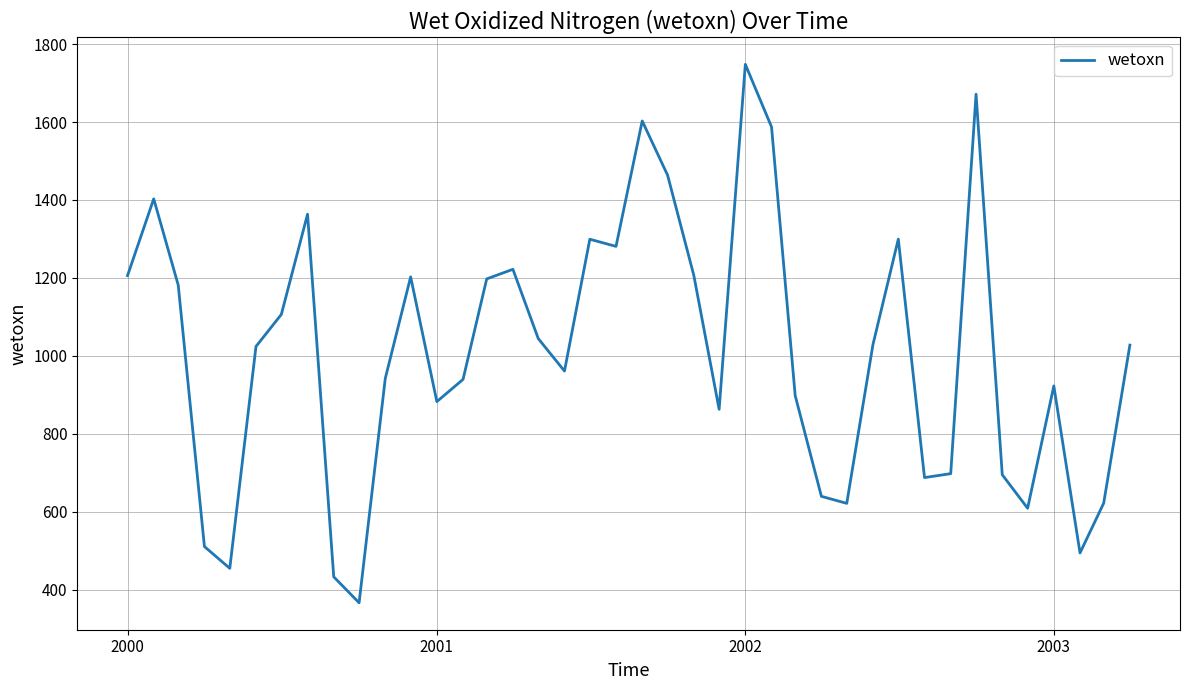

What is the difference between the maximum and minimum values?

1381.8